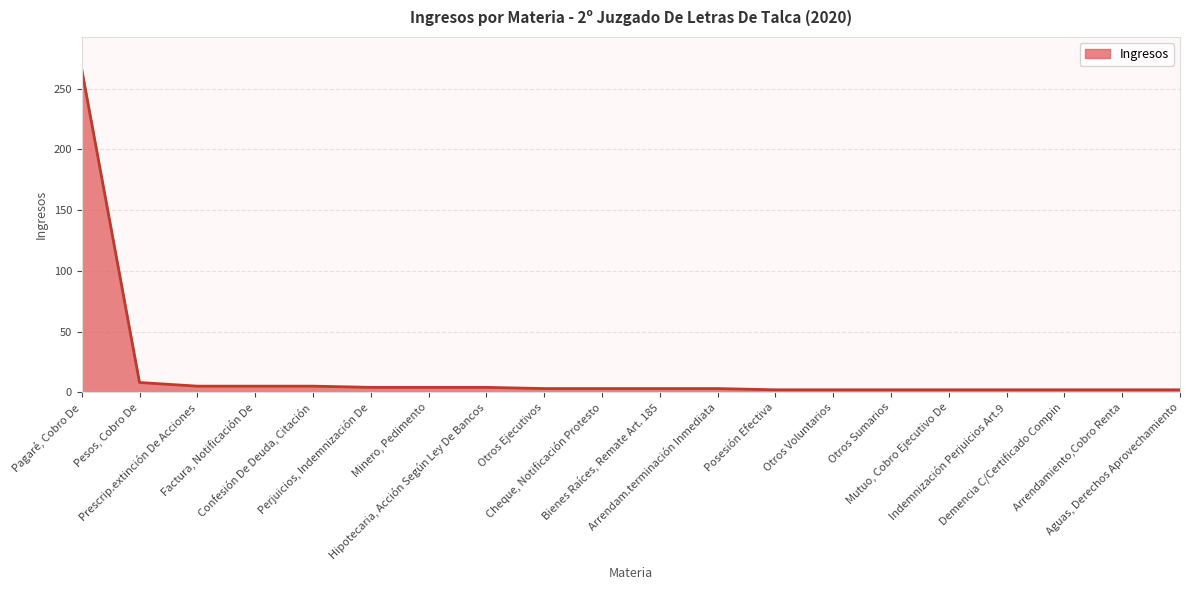

What is the maximum value shown in the chart?

266